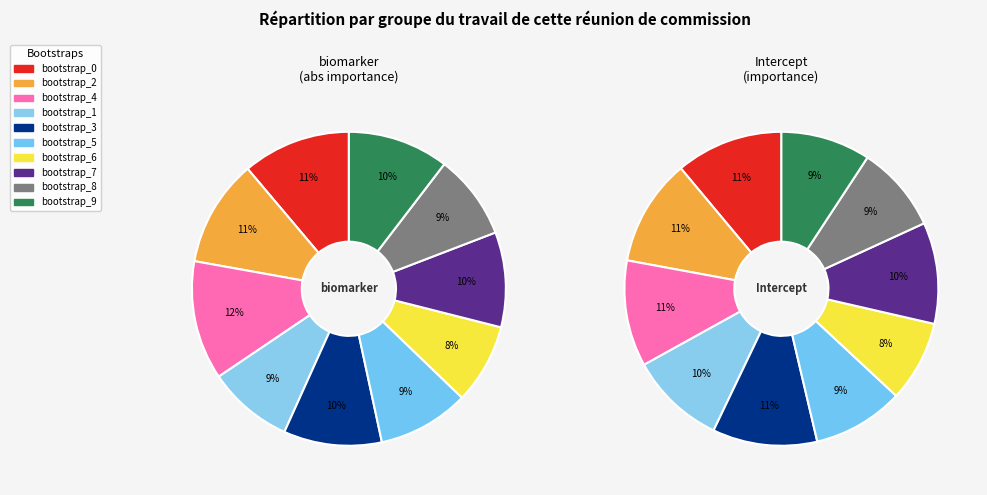

Which category has the smallest portion of the pie?

bootstrap_6